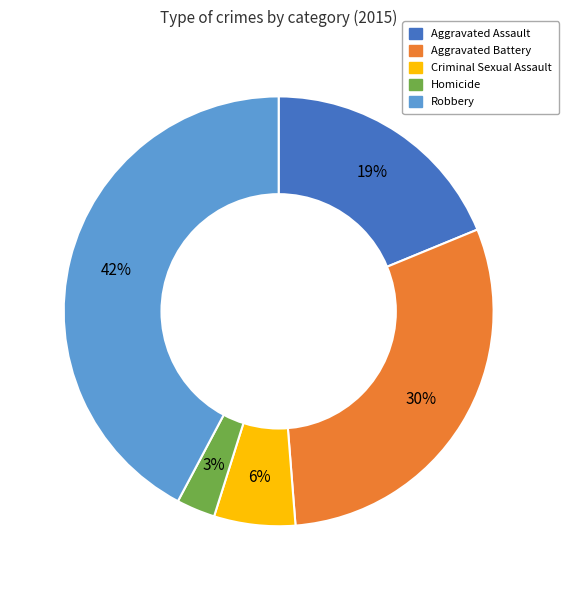

Is it true that Robbery is 56% of the pie?

False